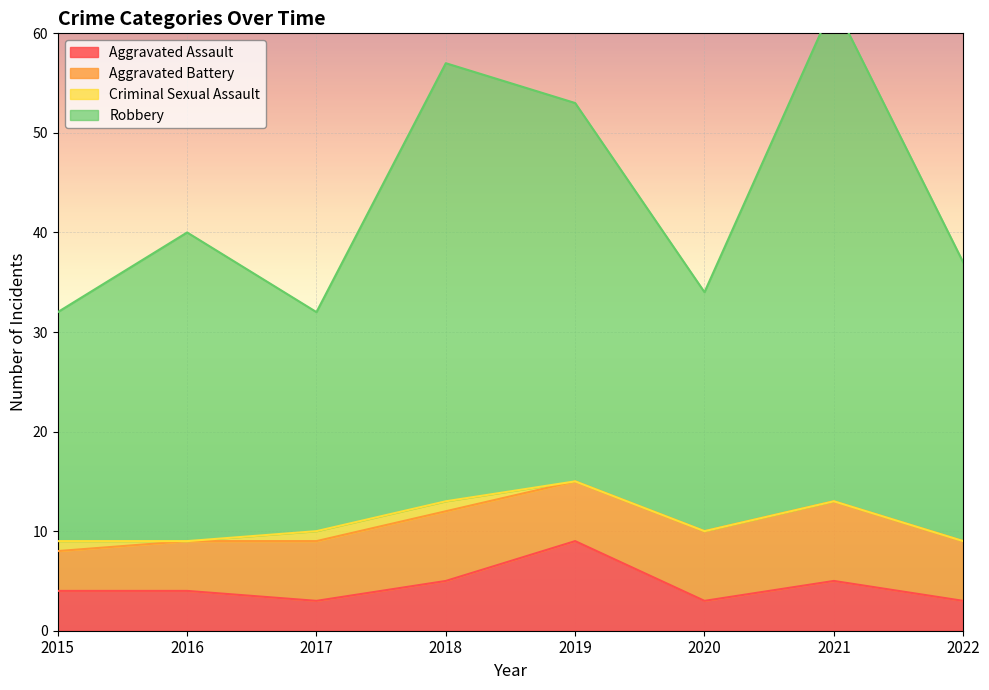

At which category does Aggravated Assault reach its first local peak?

2019